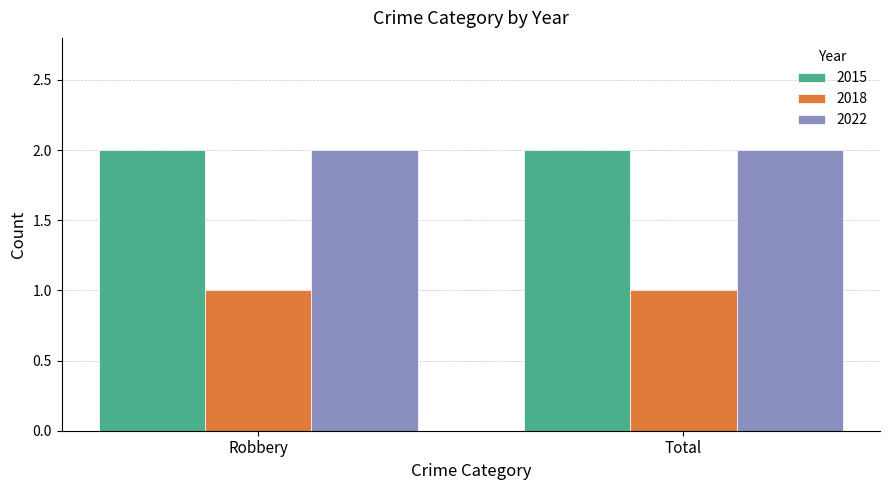

What is the greatest value displayed?

2